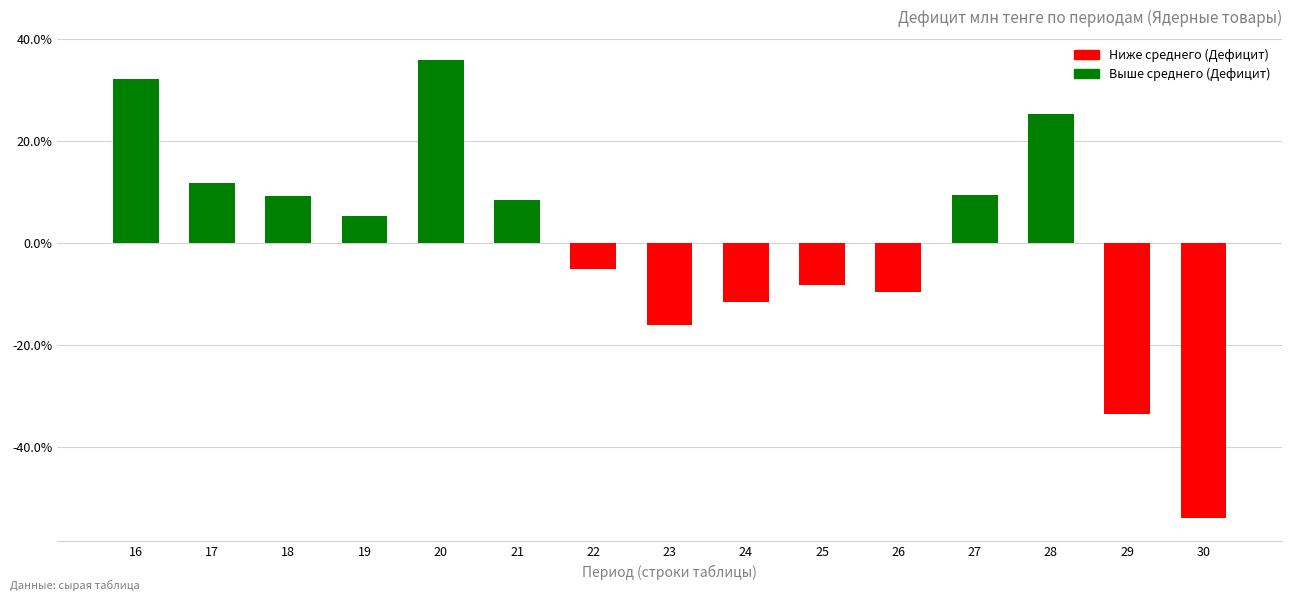

What is the value of the 14th bar from the left?

-0.3